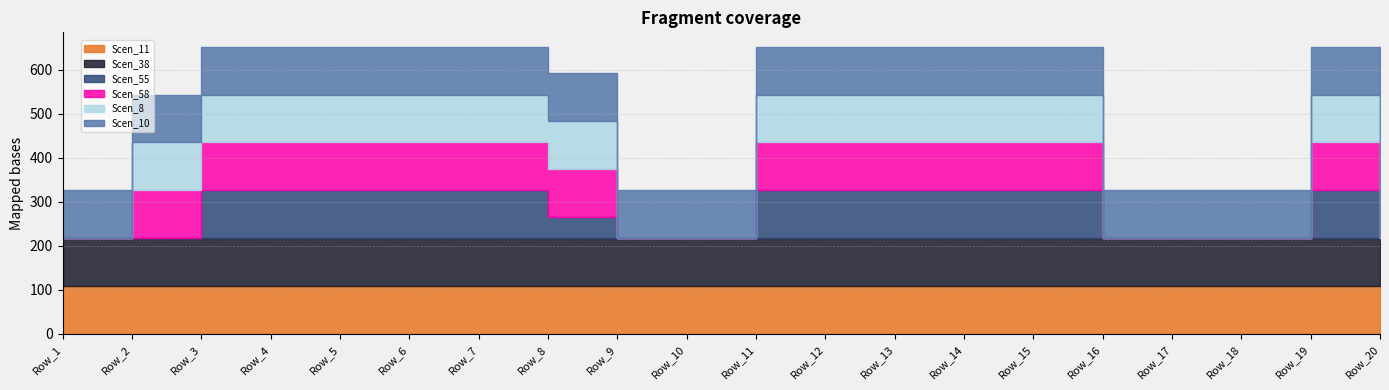

Which category has the lowest value in the Scen_55 series?

Row_1